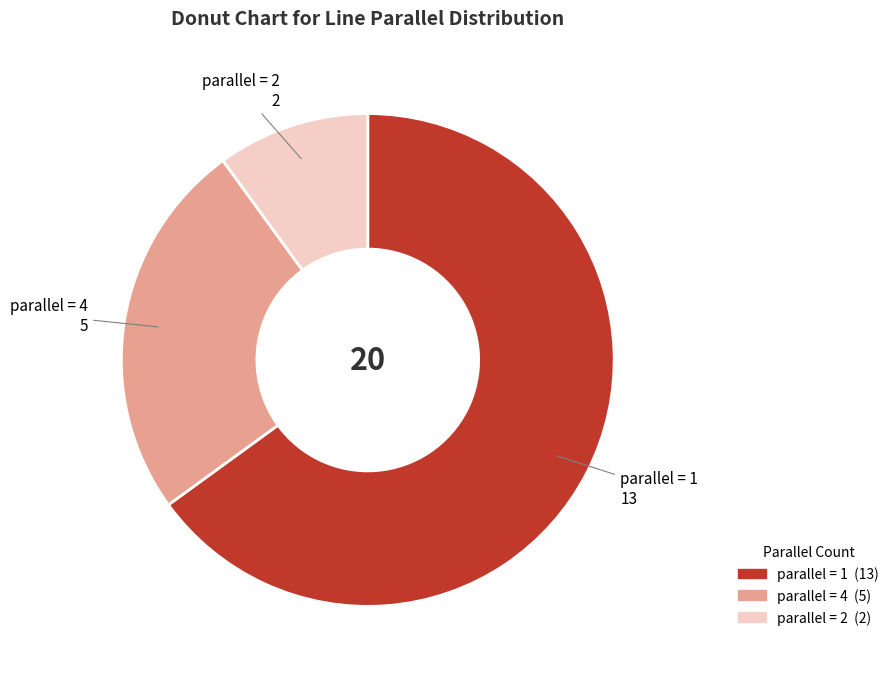

Does any single category account for the majority?

Yes